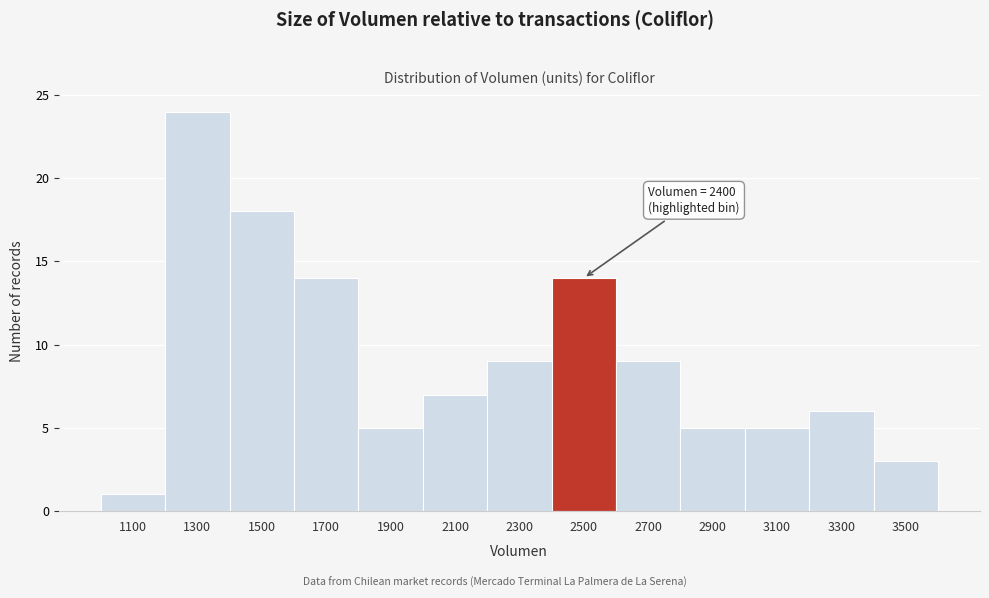

Over which range of the x-axis is the bar tallest?

1200 to 1400